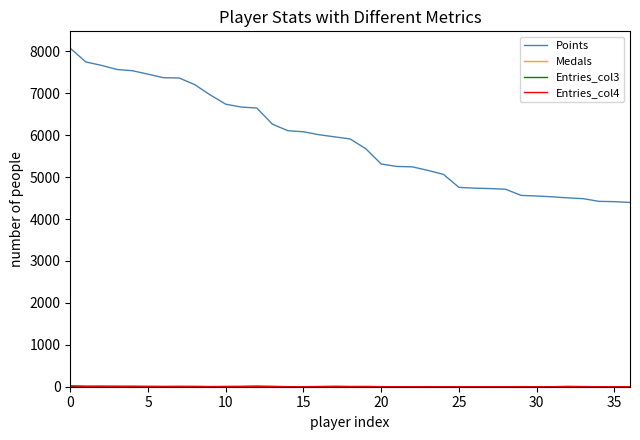

Which series has the largest total across all categories?

Points